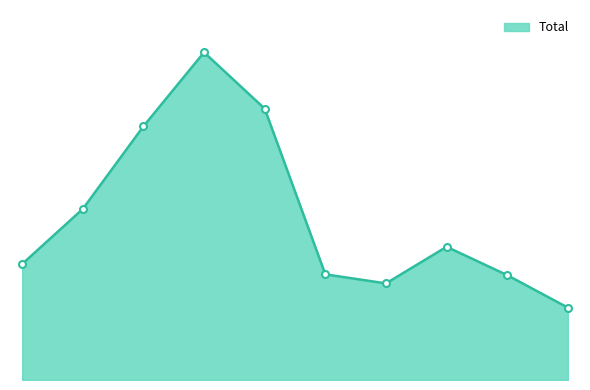

What is the average value?

402